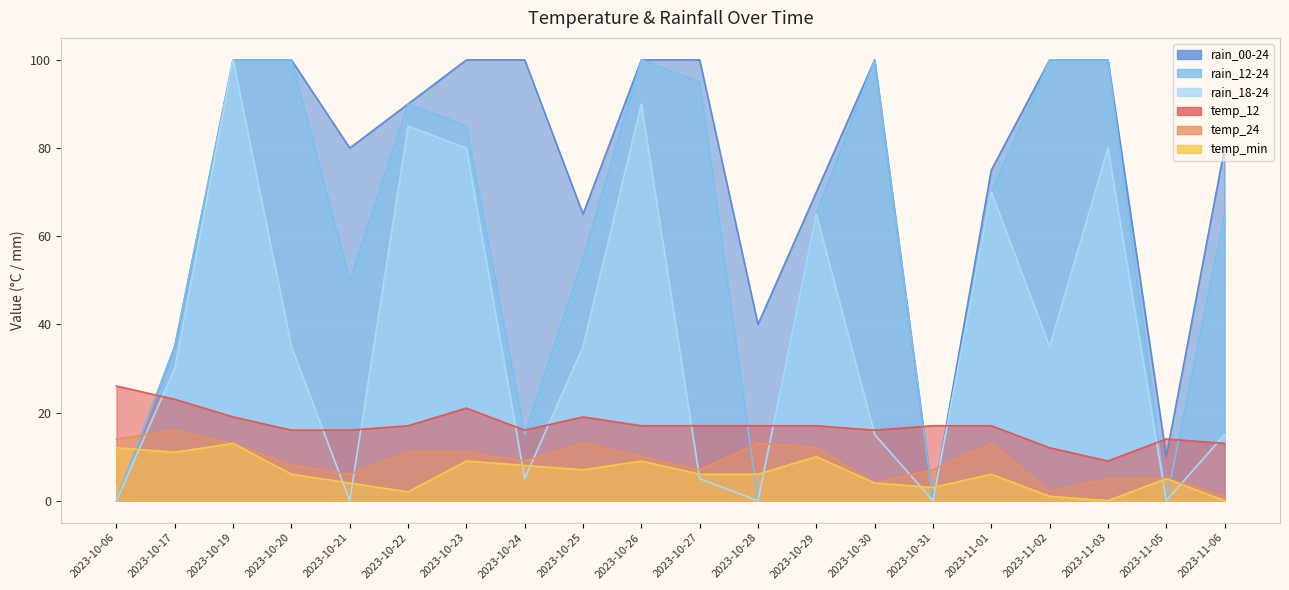

What is the sum of all temp_12 values?

339